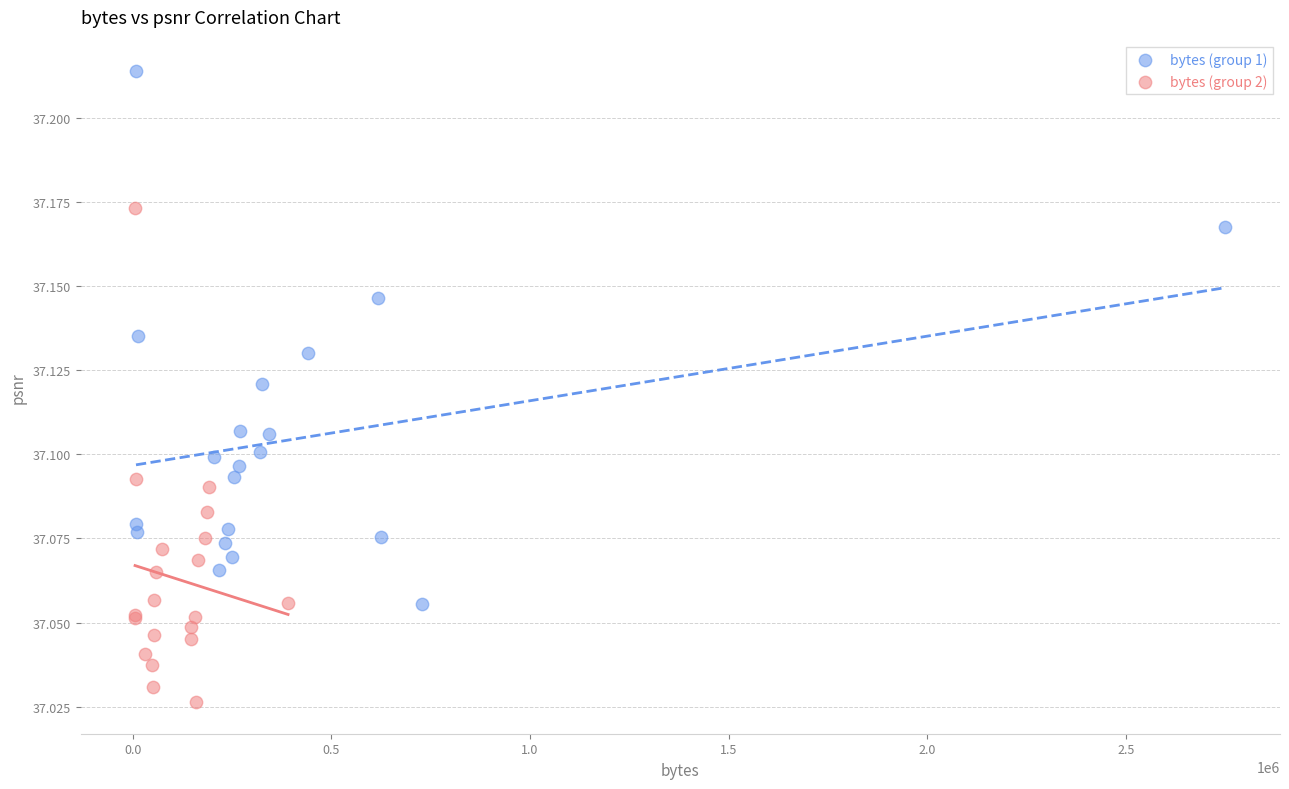

Which series contains the highest Y value?

bytes (group 1)